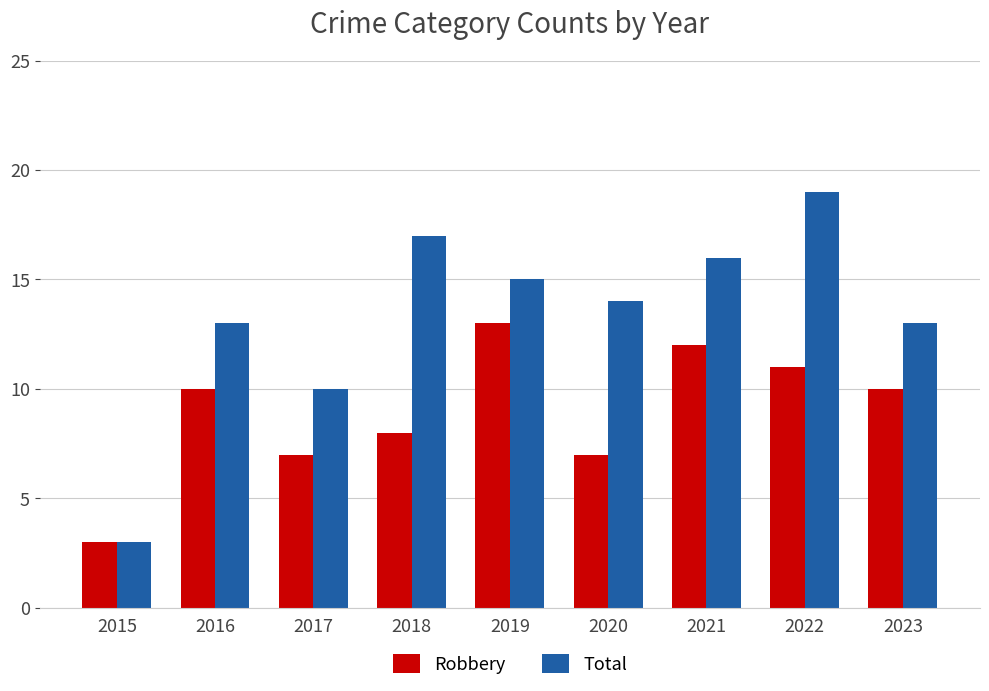

True or false: Total has a value of 23 at 2019.

False